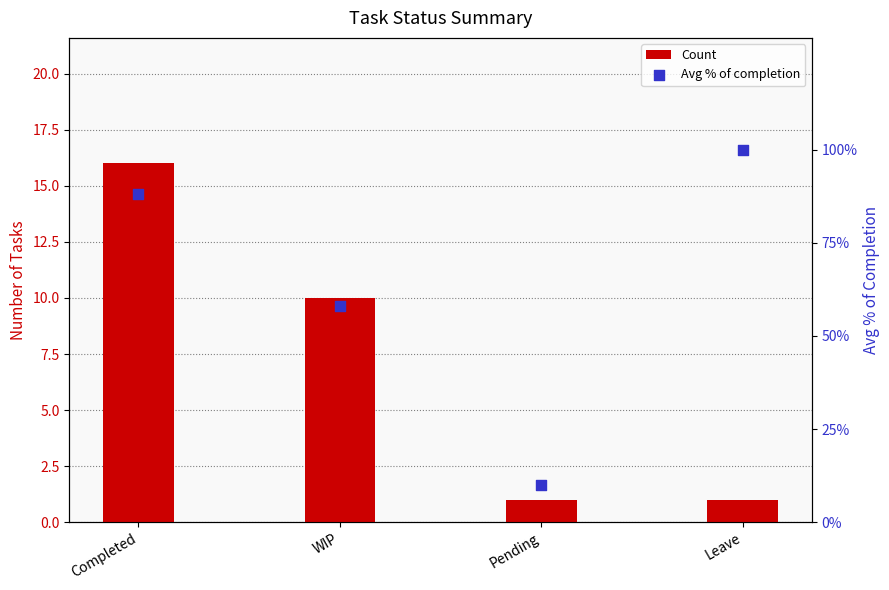

Which series has the largest total across all categories?

Avg % of completion